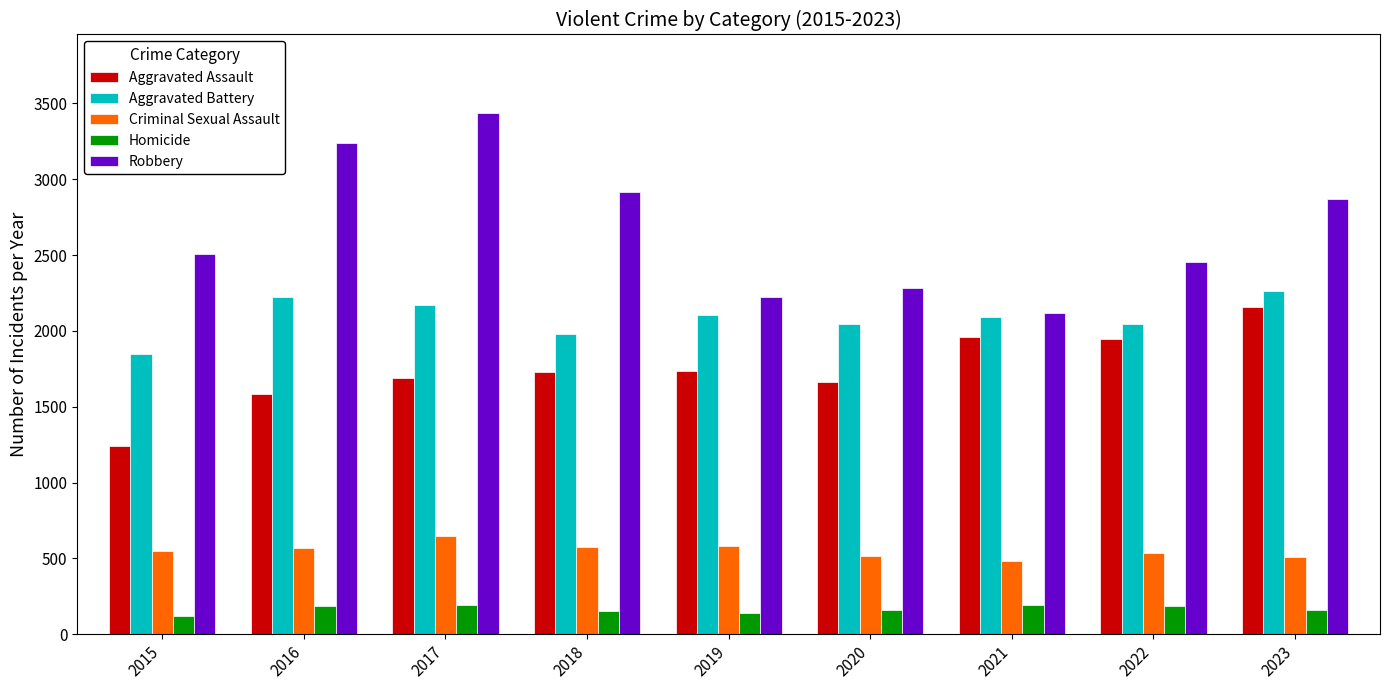

Is it true that Aggravated Battery equals 3161 at 2018?

False